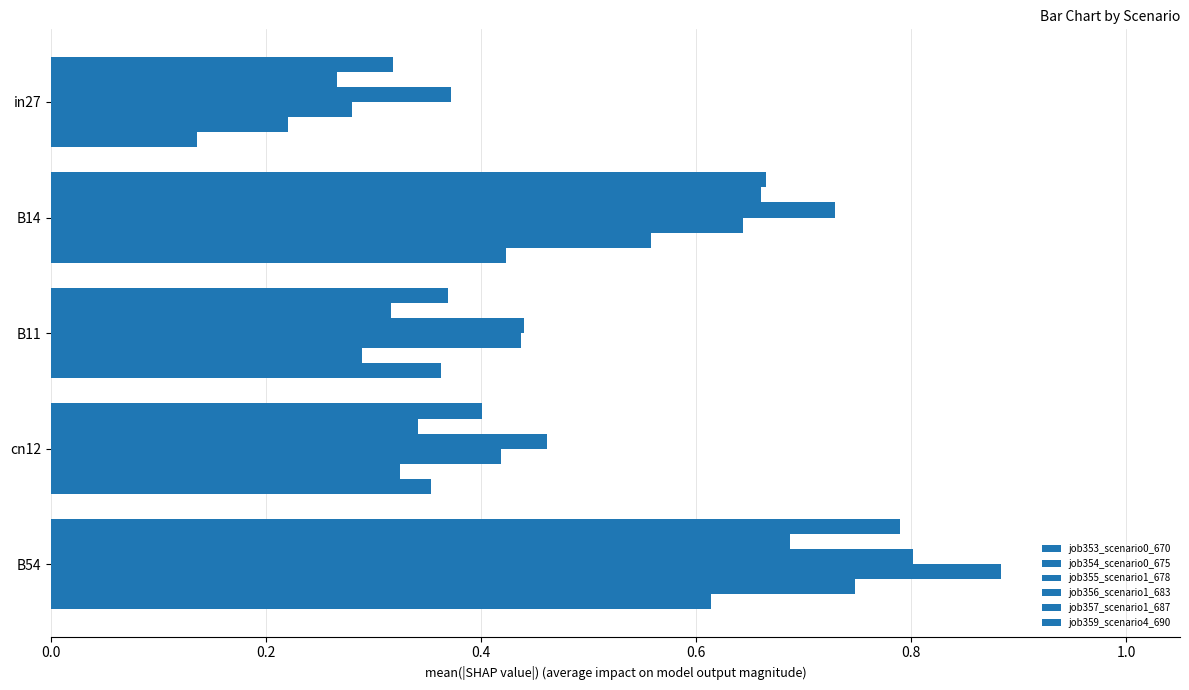

What is the value of the job354_scenario0_675 bar at the 4th from the left?

0.3